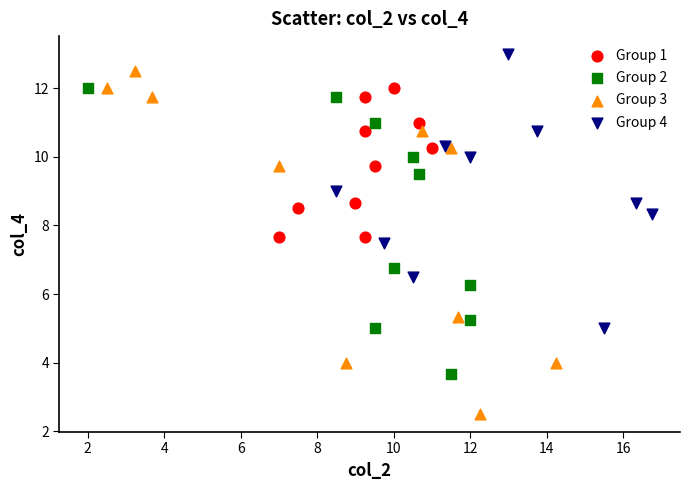

Which series contains the highest Y value?

Group 4